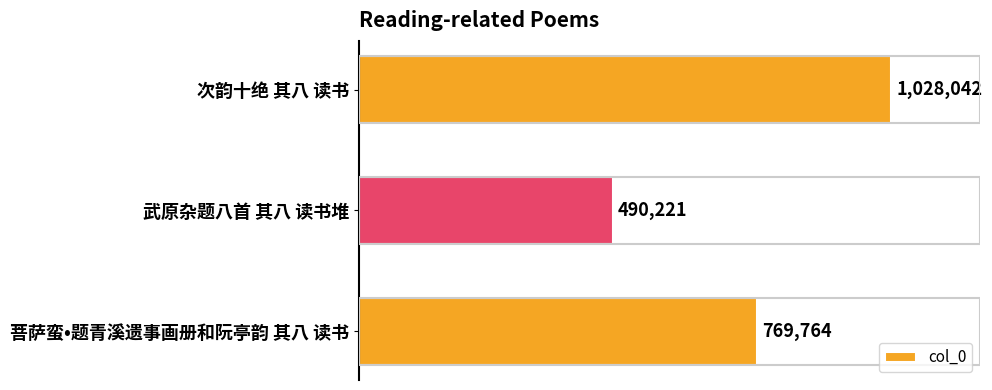

Are the bars horizontal?

Yes